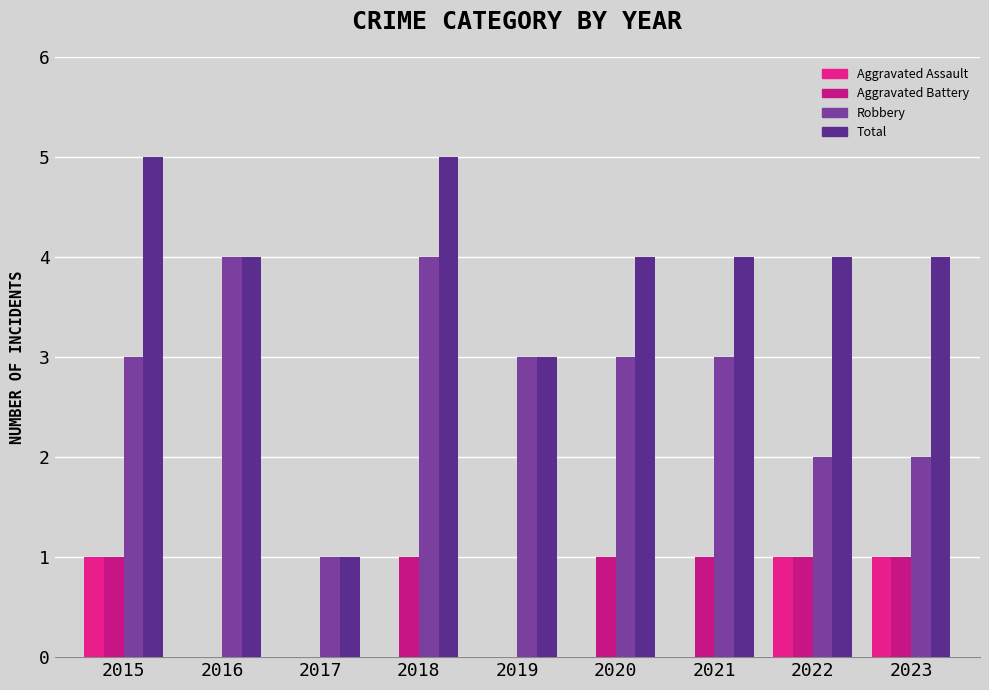

What is the value of the Total bar at the 9th from the left?

4